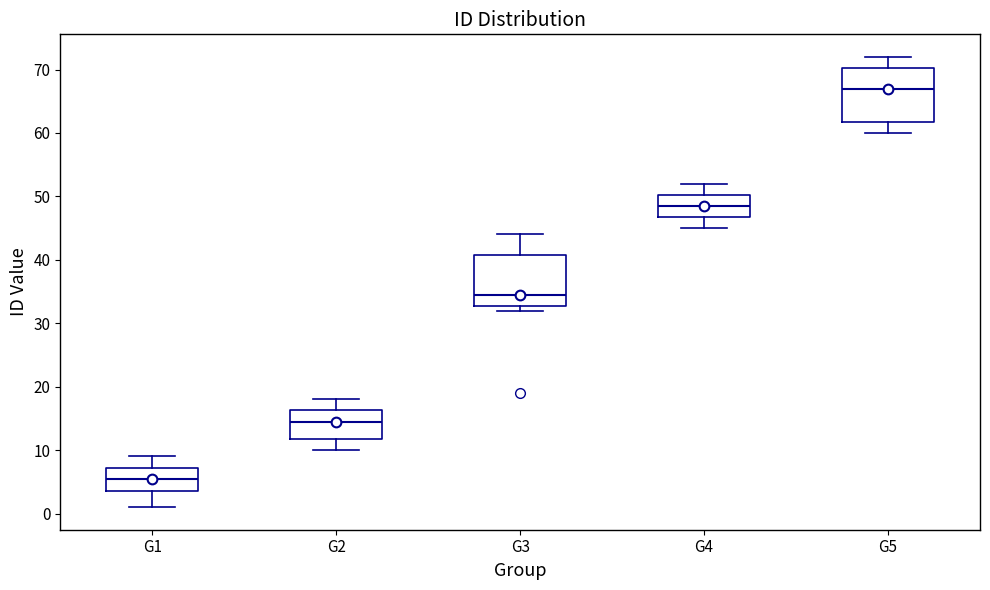

Where is the lower edge of the box for G1 on the y-axis? The values are not printed on the chart, so give them approximately, as read against the axis.

4